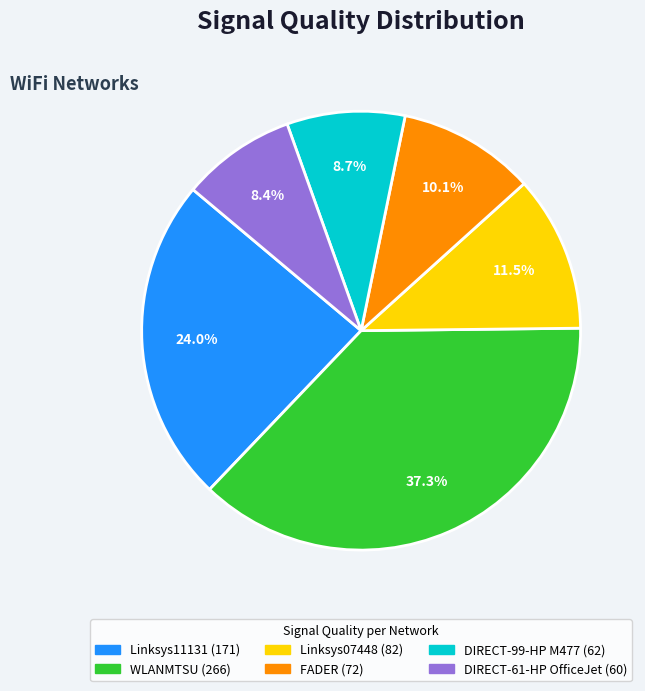

Is there any slice that represents more than half of the pie?

No